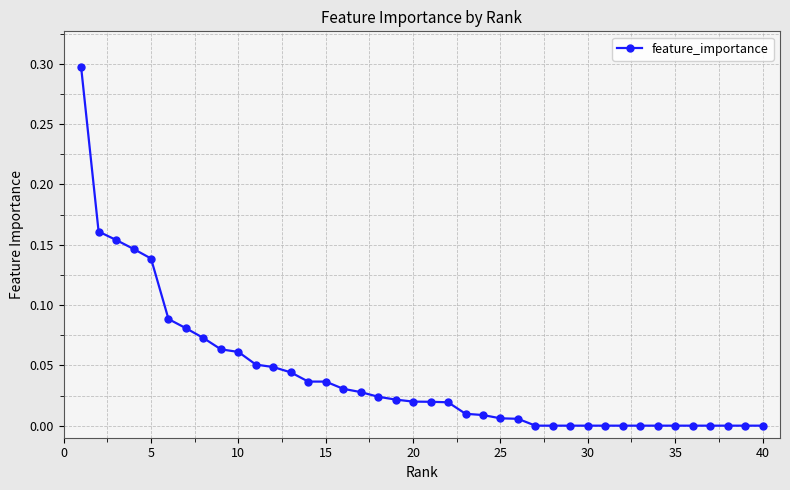

What is the maximum value shown in the chart?

0.3